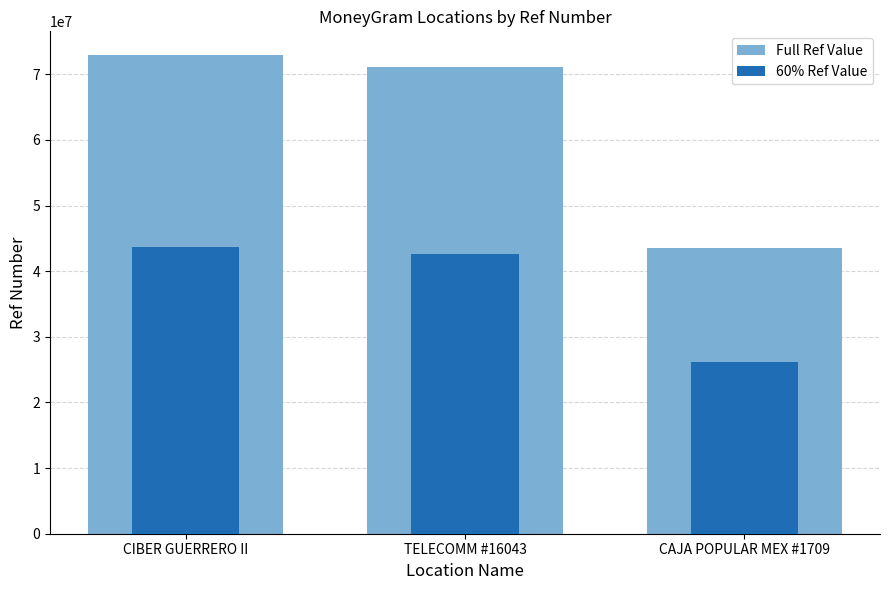

Which category has the lowest value in the 60% Ref Value series?

CAJA POPULAR MEX #1709